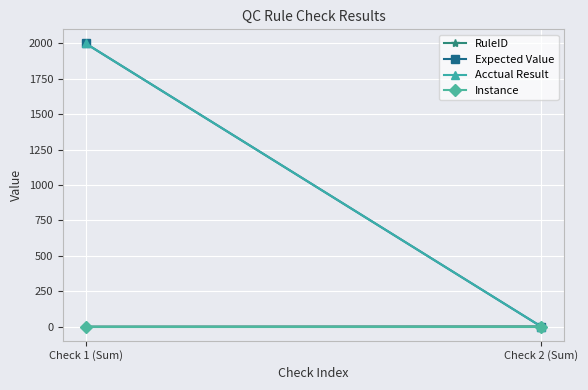

The Instance series shows 1 at Check 1 (Sum). True or false?

False